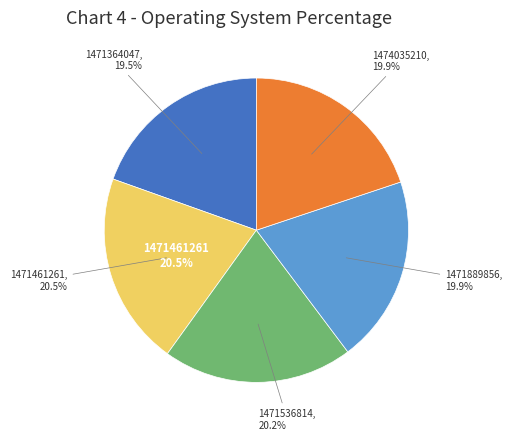

To the nearest percent, what percentage of the pie is 1471889856?

20%